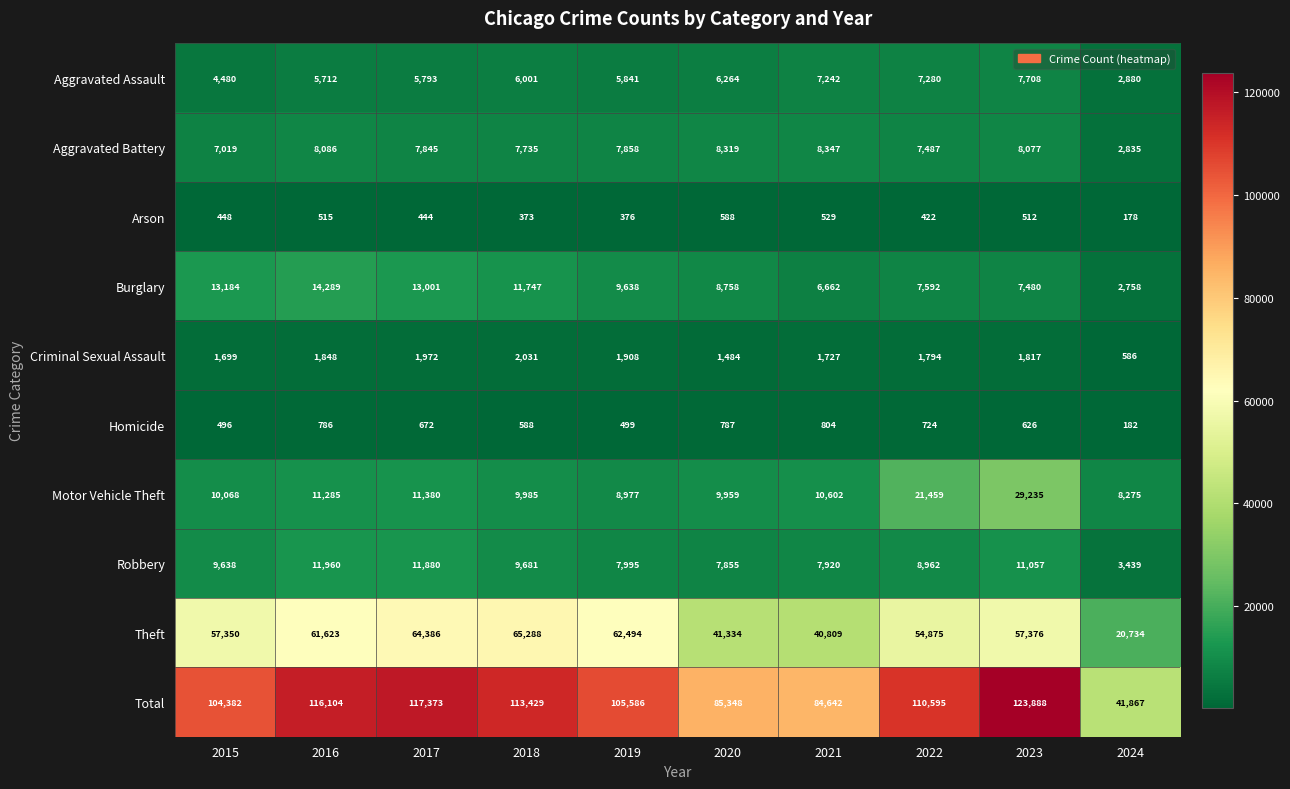

What is the smallest value displayed?

178